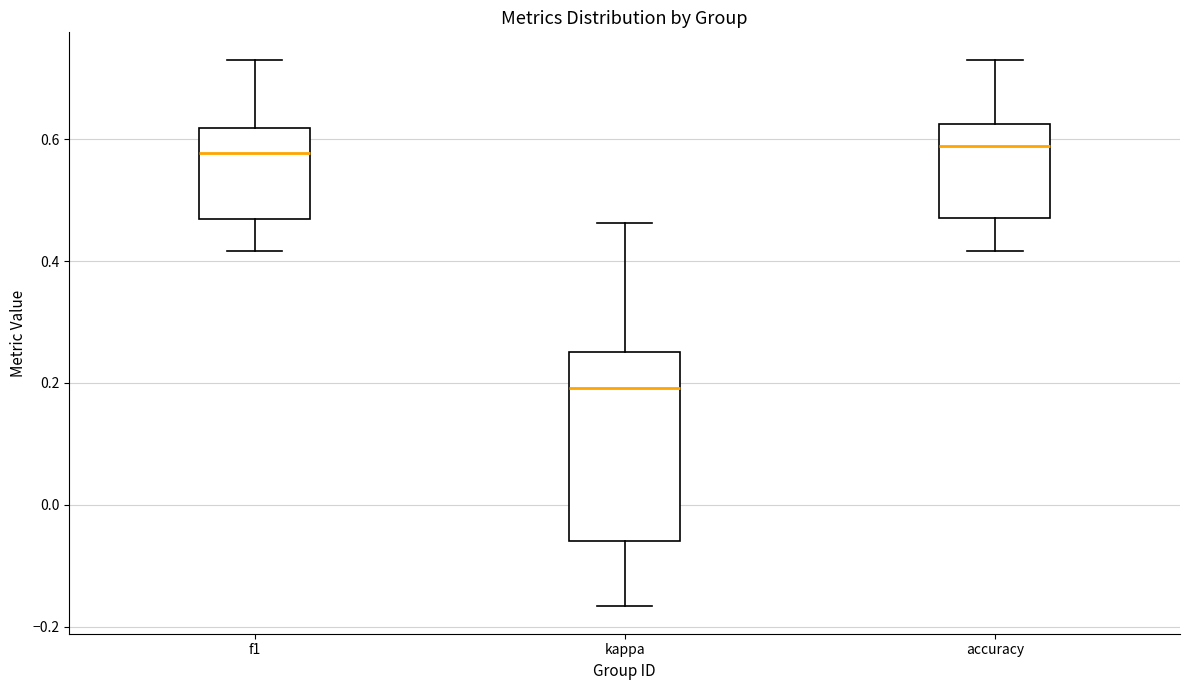

Where is the upper edge of the box for f1 on the y-axis? The values are not printed on the chart, so give them approximately, as read against the axis.

0.62